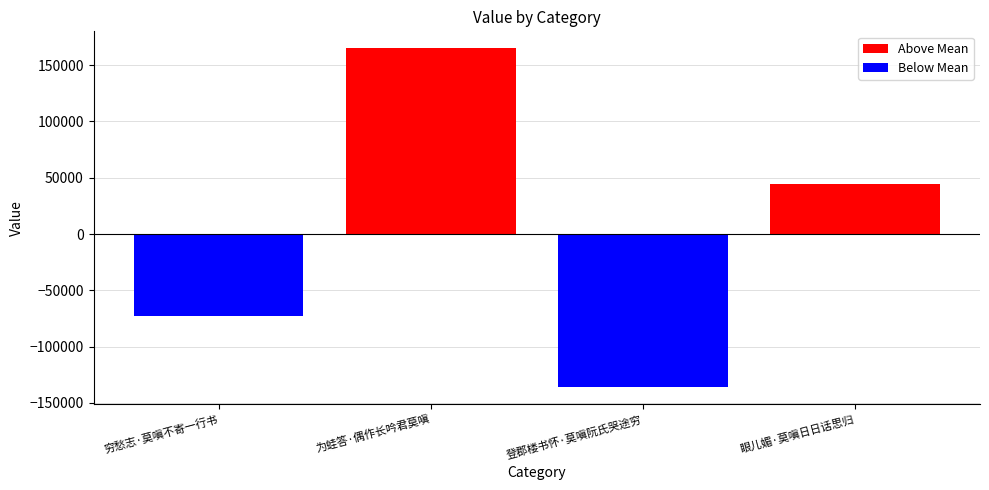

Between 为蛙答·偶作长吟君莫嗔 and 穷愁志·莫嗔不寄一行书, which is larger?

为蛙答·偶作长吟君莫嗔